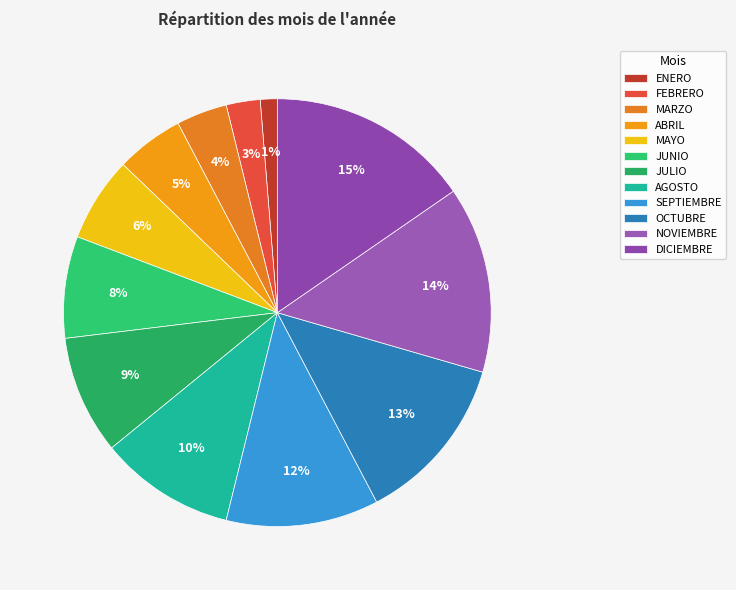

How many slices are in this pie chart?

12